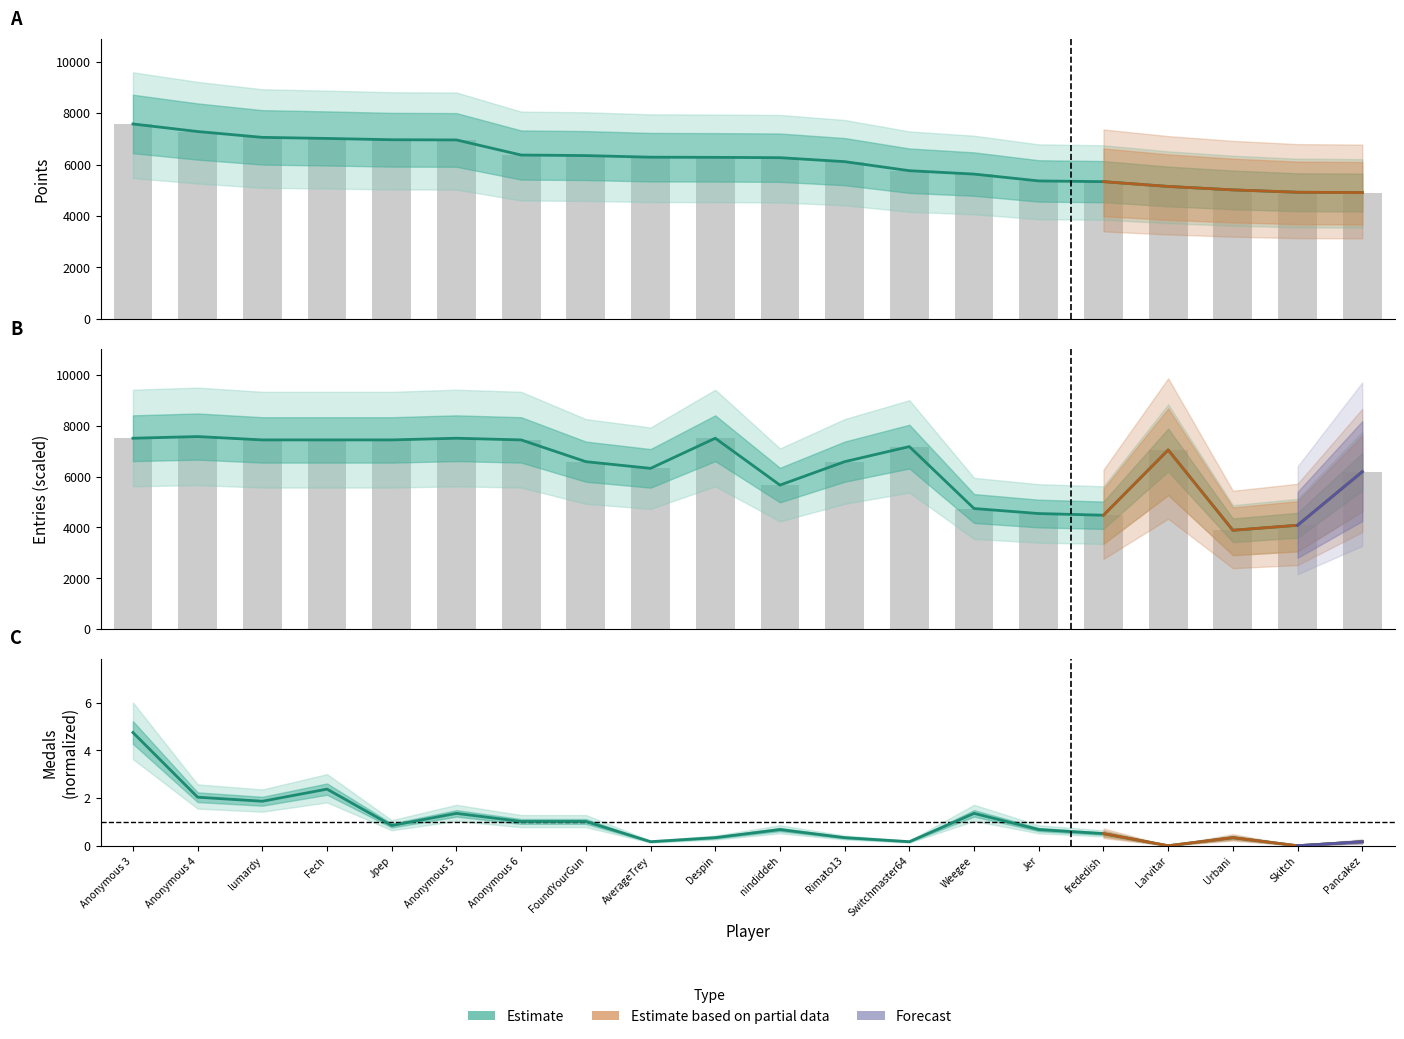

What is the lowest value of the Entries series?

3888.9